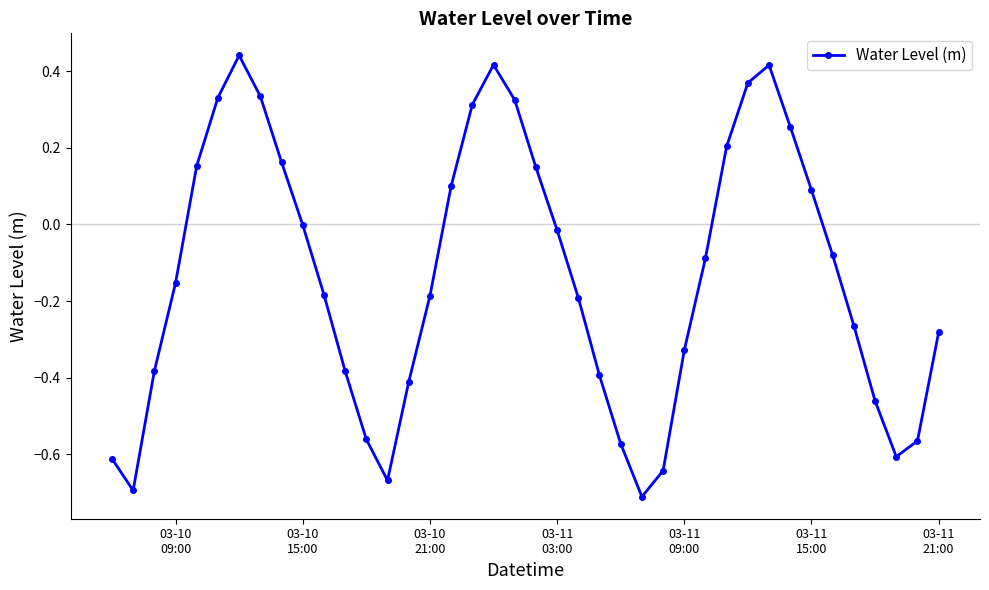

What is the difference between the maximum and minimum values?

1.2